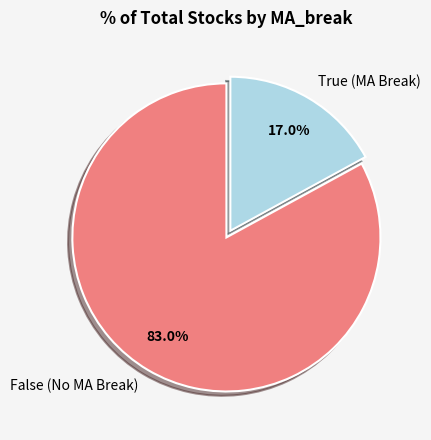

Combined, do False and True account for over 50%?

Yes